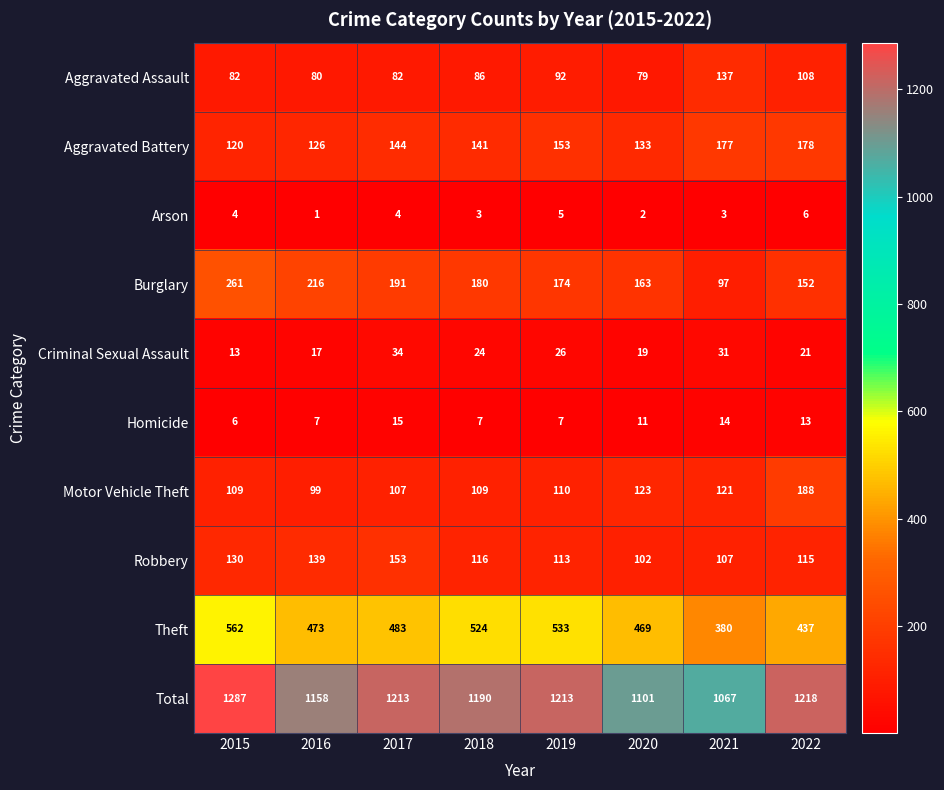

What is the highest value of the Total series?

1287